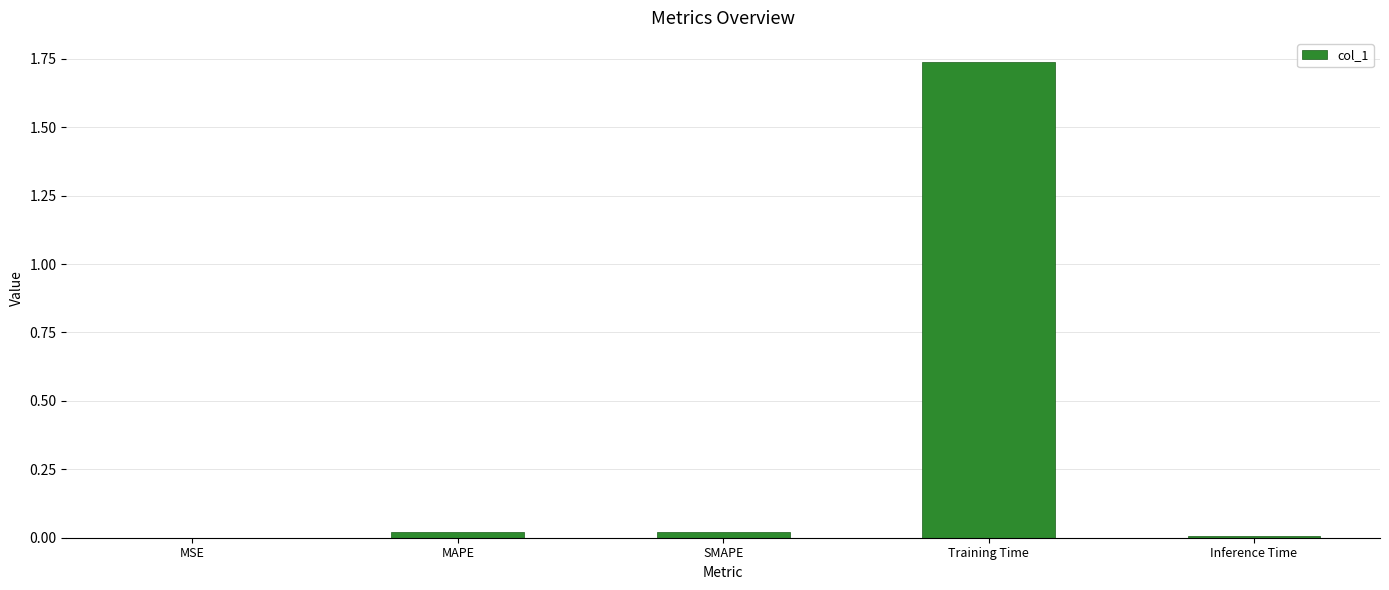

What is the sum of all values?

1.8